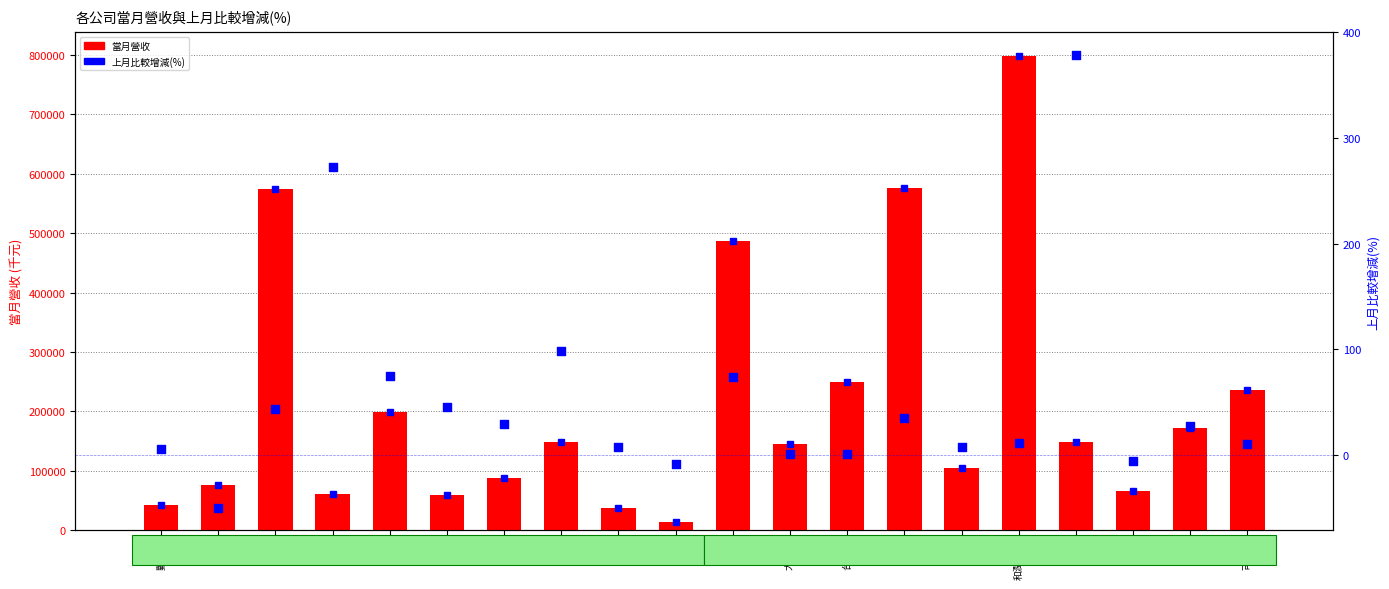

What are all the series names shown in the legend?

當月營收, 上月比較增減(%)